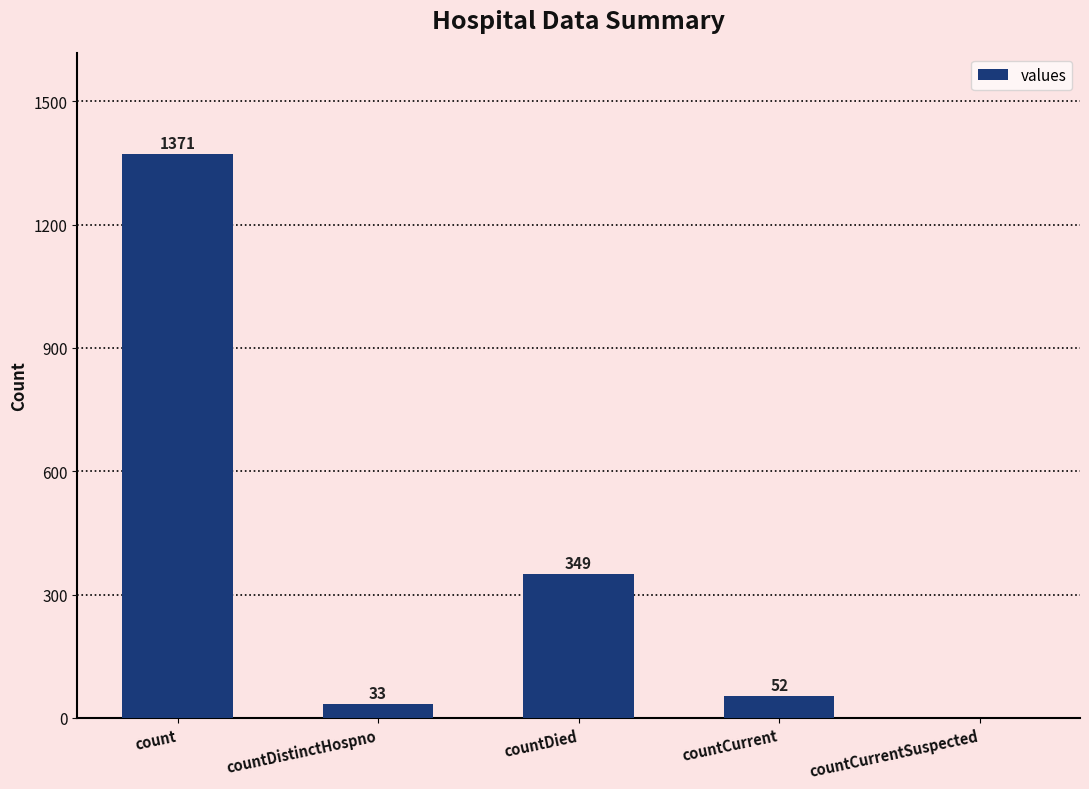

Reading left to right, what are all the values shown in this chart?

count=1371	countDistinctHospno=33	countDied=349	countCurrent=52	countCurrentSuspected=0